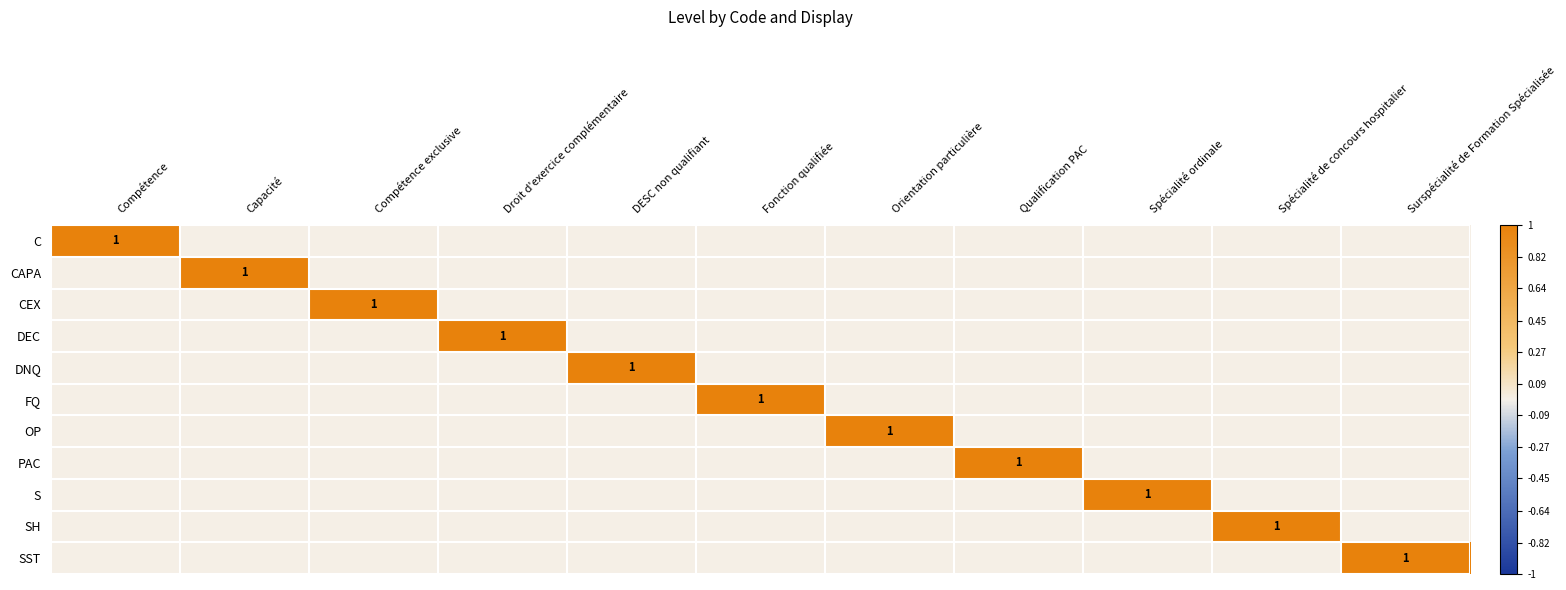

Count the number of categories in the chart.

11